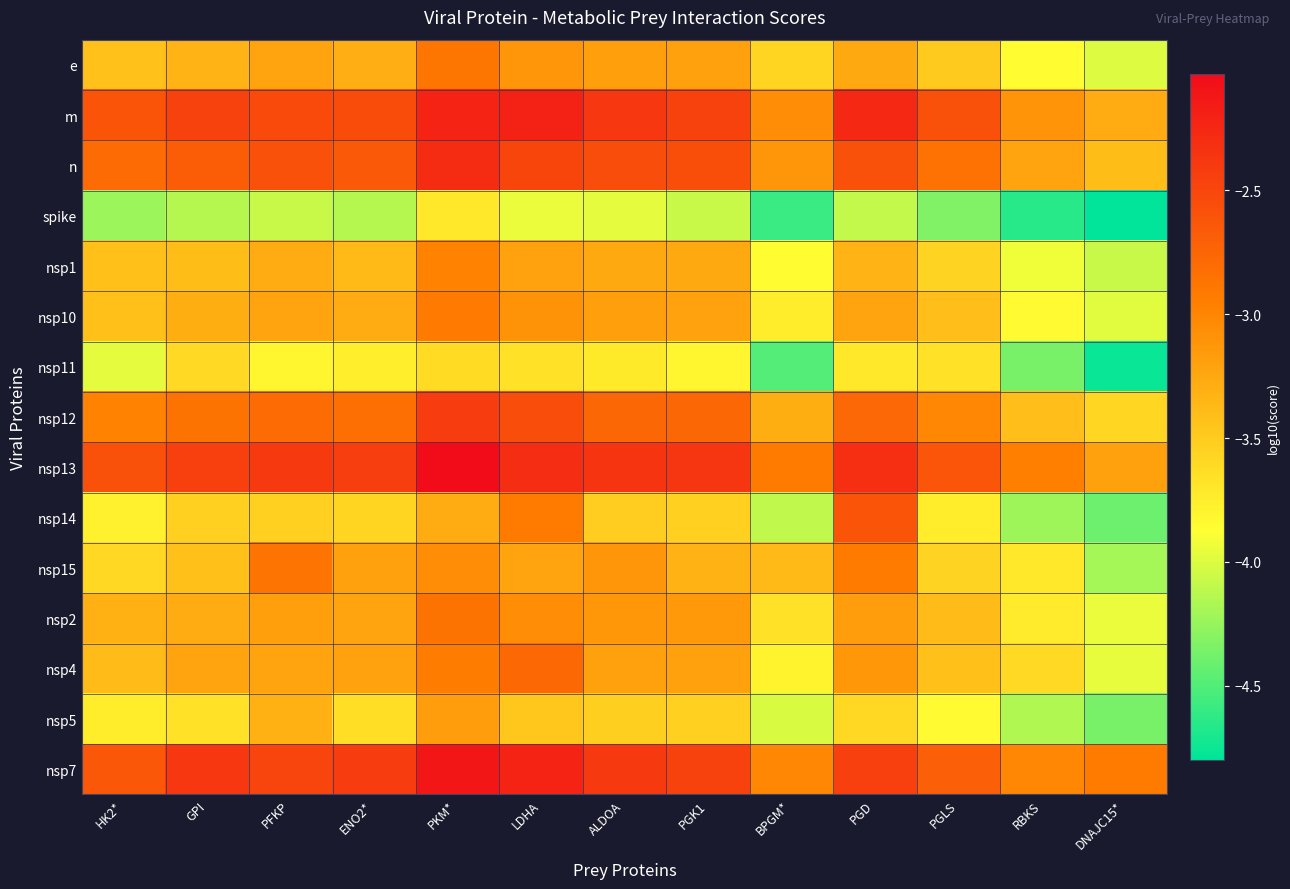

Which series has the largest total across all categories?

nsp13